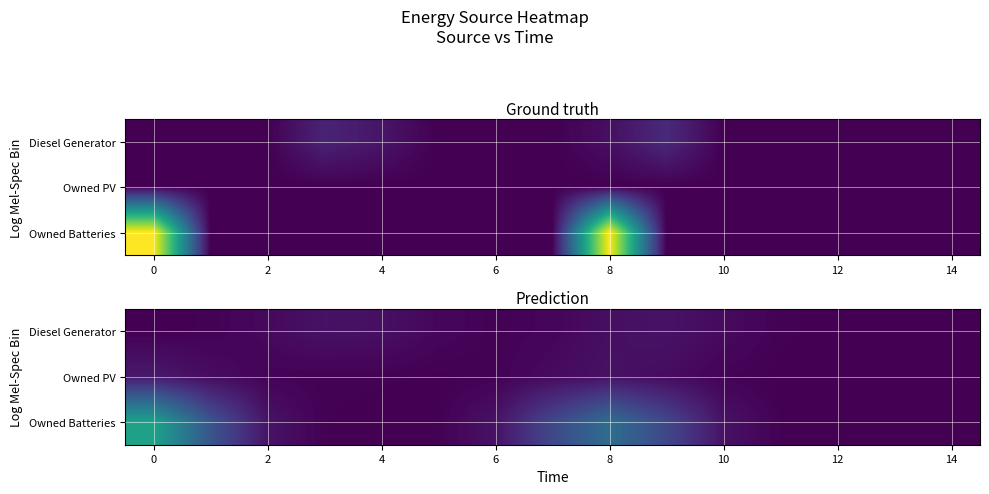

Which label corresponds to the smallest value in the chart?

14